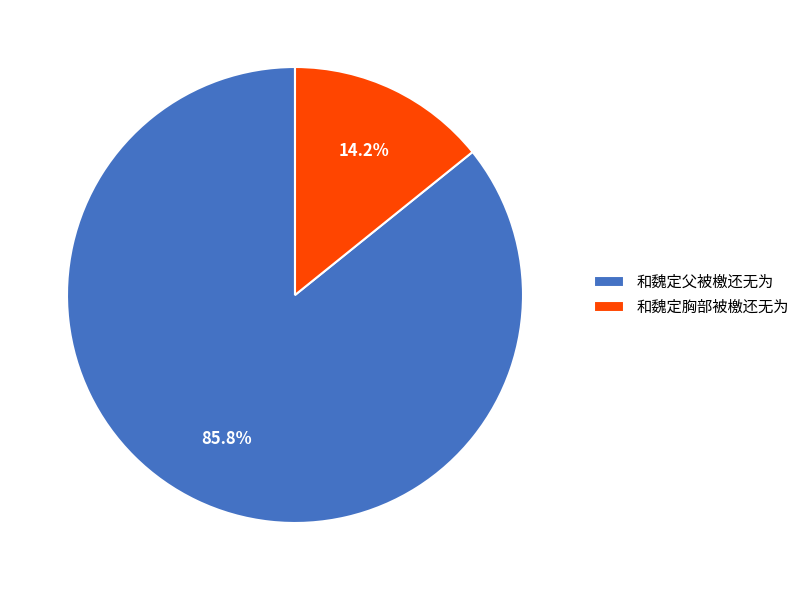

To the nearest percent, what portion does 和魏定父被檄还无为 represent?

86%